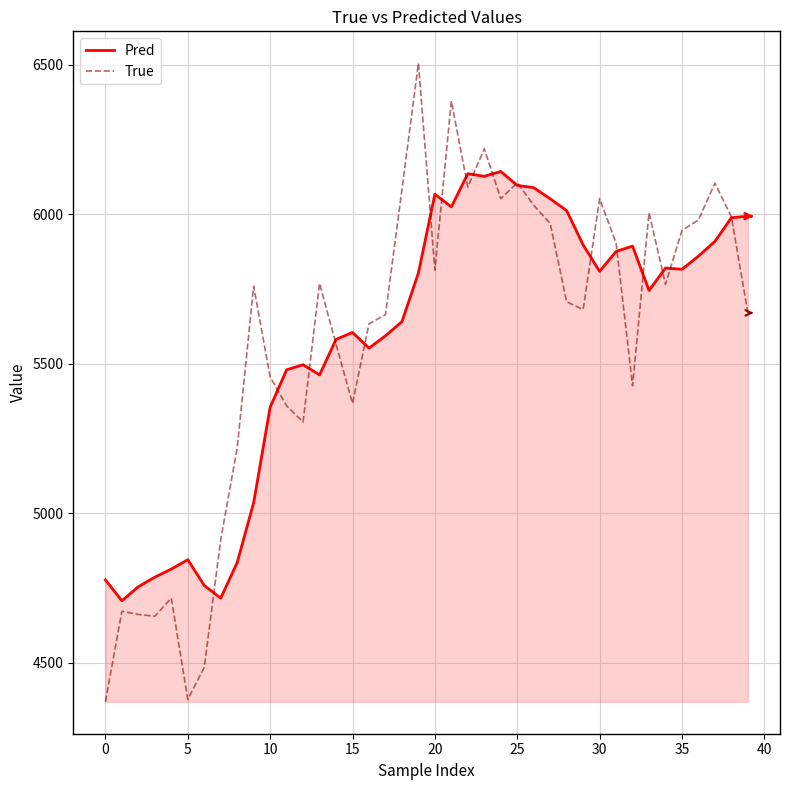

After their last crossing, which series has the higher values: True or Pred?

Pred